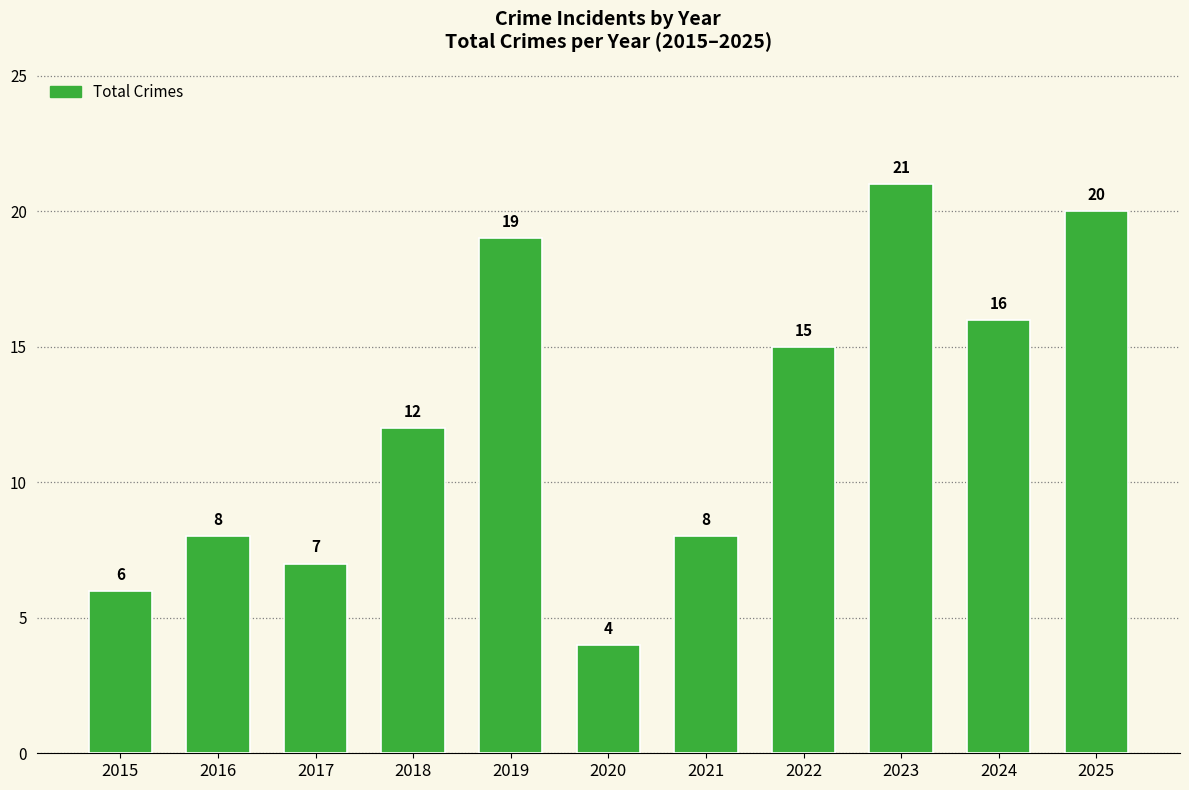

Reading left to right, transcribe all the data shown in this chart.

2015=6	2016=8	2017=7	2018=12	2019=19	2020=4	2021=8	2022=15	2023=21	2024=16	2025=20